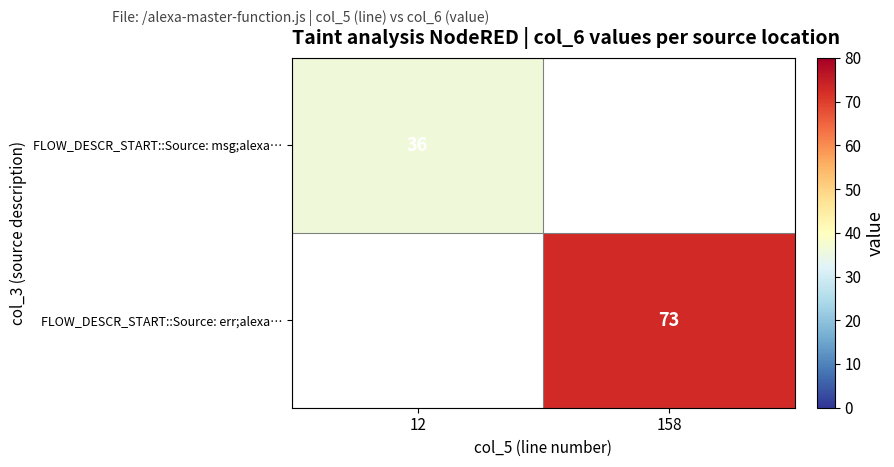

The FLOW_DESCR_START::Source: msg;alexa… series shows 36 at 12. True or false?

True